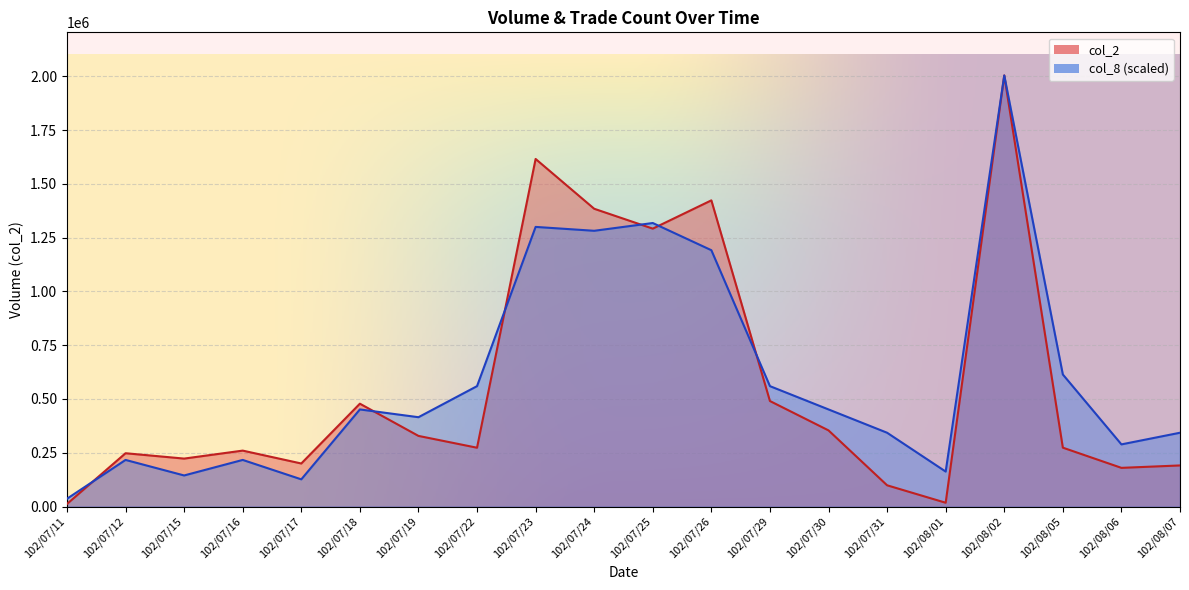

Which series has the largest range (max minus min)?

col_2